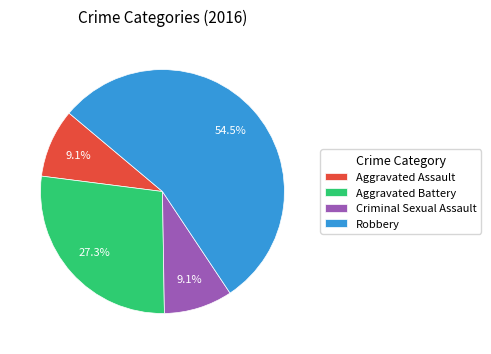

What portion of the pie excludes Aggravated Battery?

72.7%